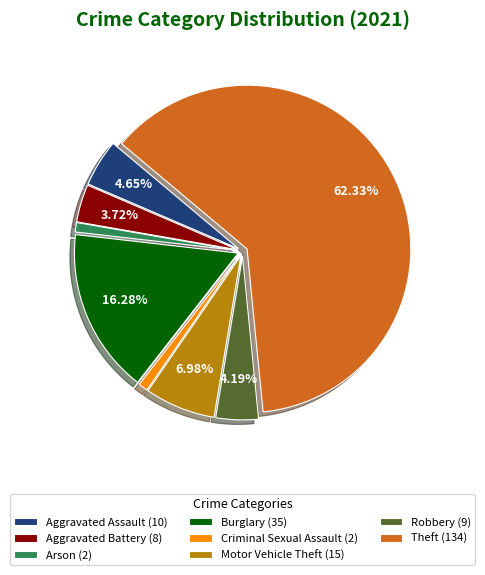

Is the sum of Robbery (9) and Aggravated Battery (8) greater than half?

No